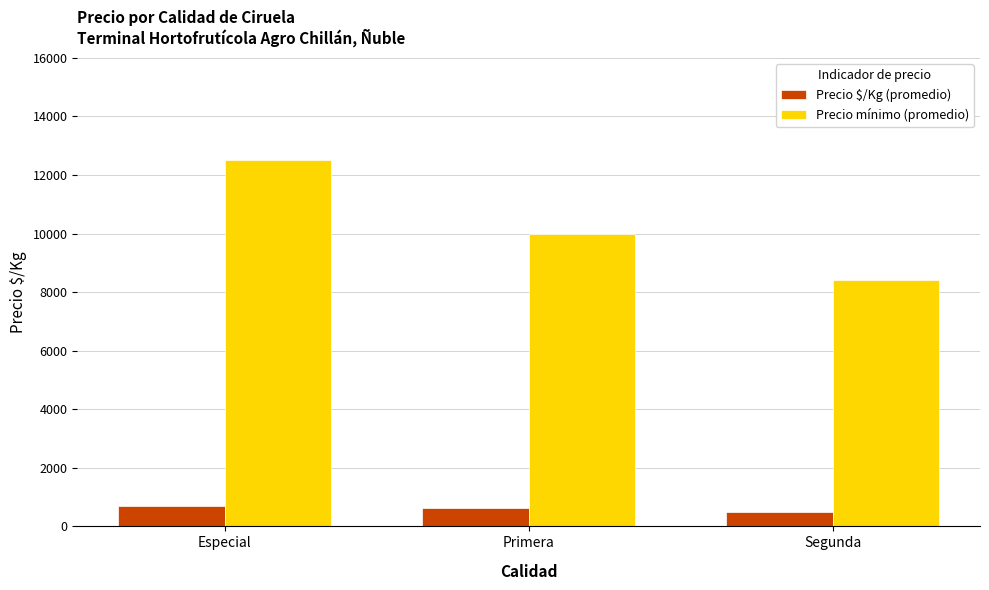

List the series in order of their overall mean, lowest first.

Precio $/Kg (promedio), Precio mínimo (promedio)